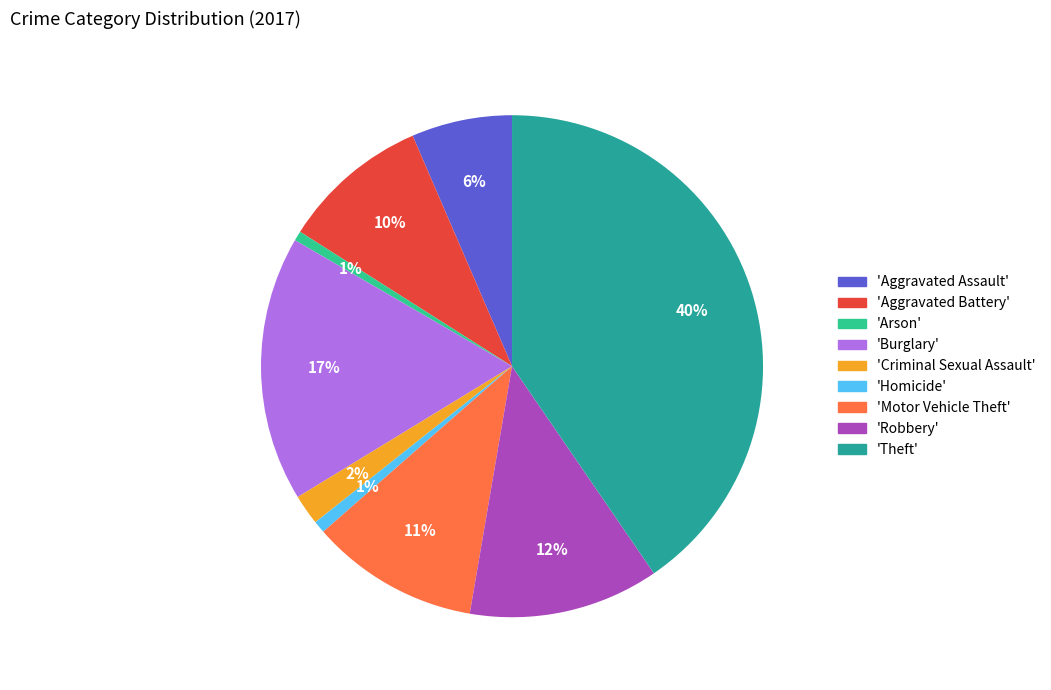

To the nearest percent, what is the average slice percentage?

11%